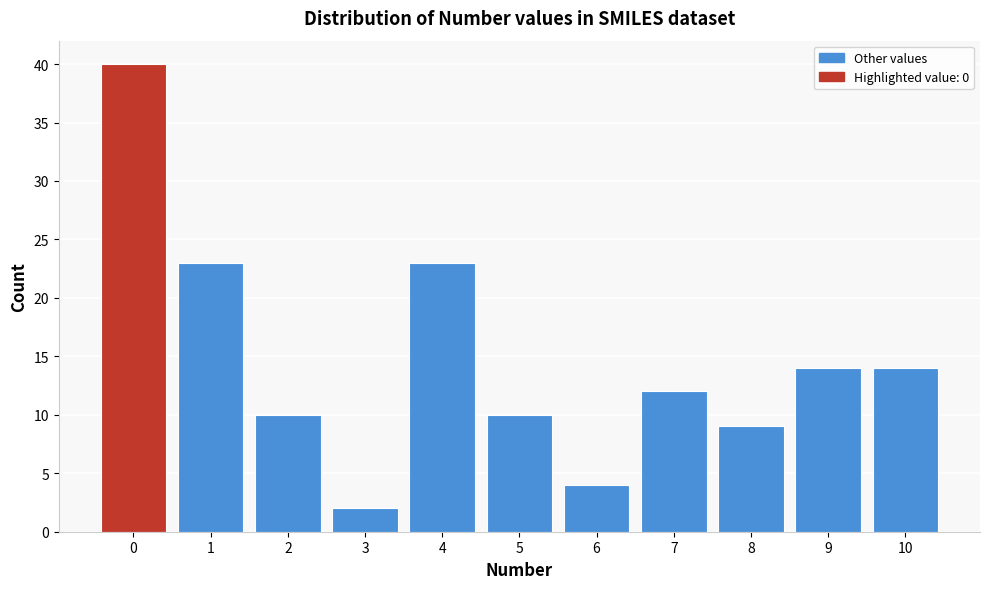

Reading left to right, extract all data points from this chart.

40	23	10	2	23	10	4	12	9	14	14